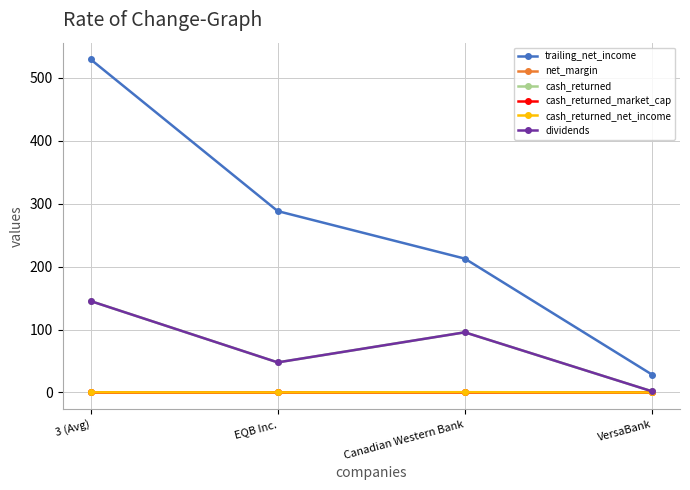

Is this an area chart (filled region under the line)?

No